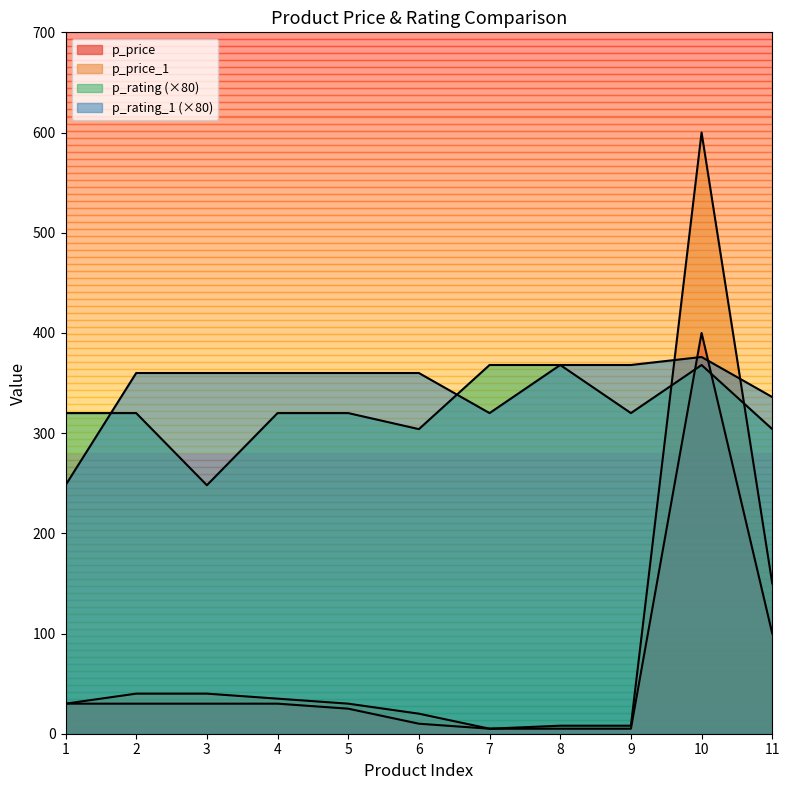

How many data points in p_price are less than 30?

5